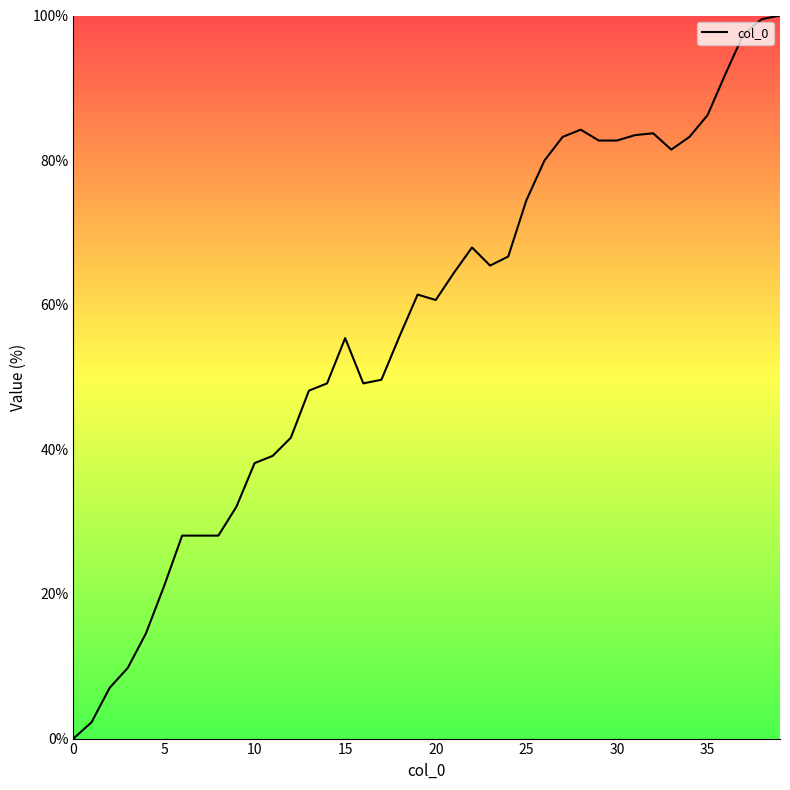

What is the difference between the maximum and minimum values?

100.0